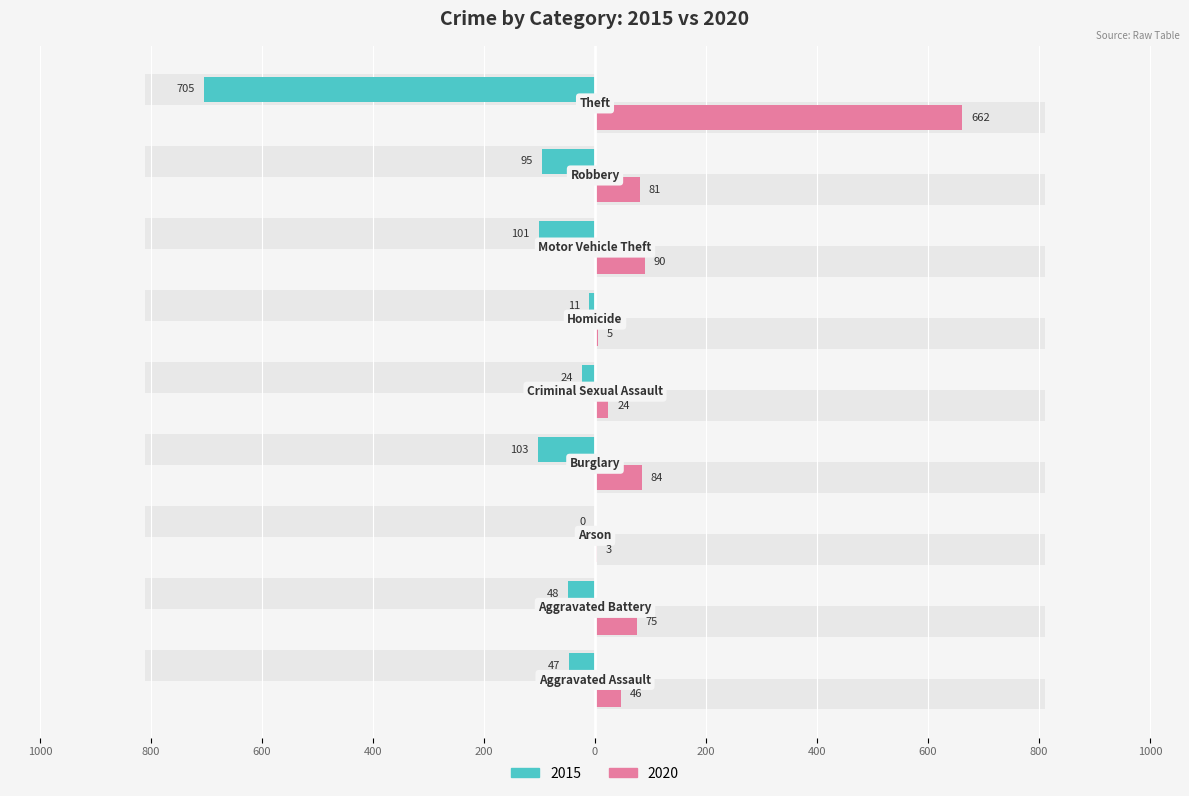

At how many categories does at least one series exceed 234?

1